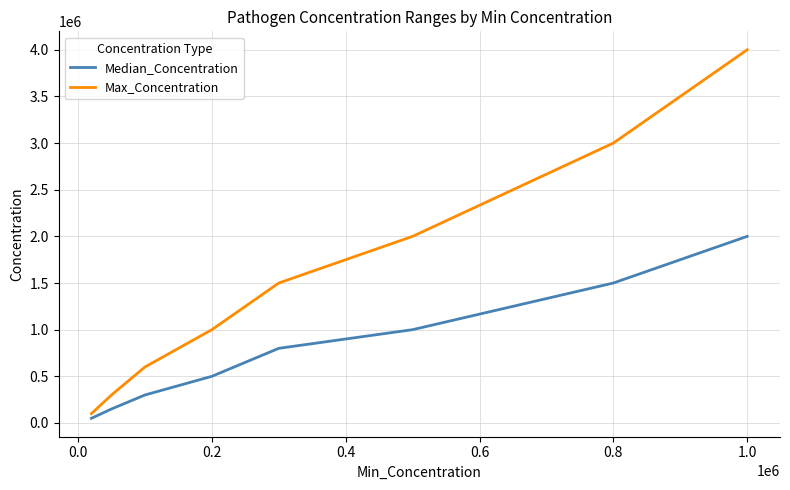

Which series has the largest range (max minus min)?

Max_Concentration